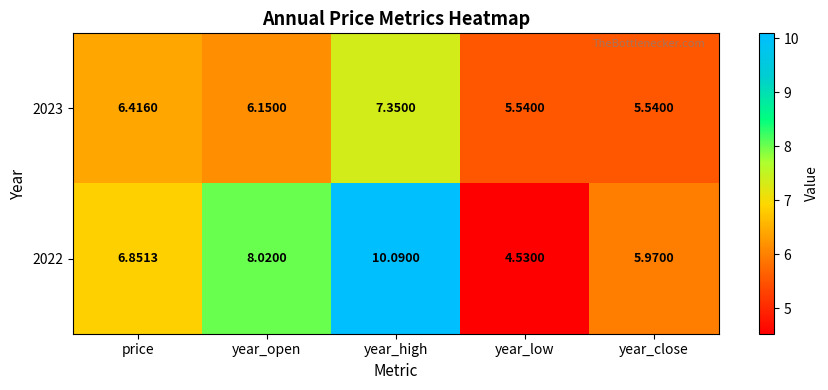

At which category is the sum across all series the highest?

year_high